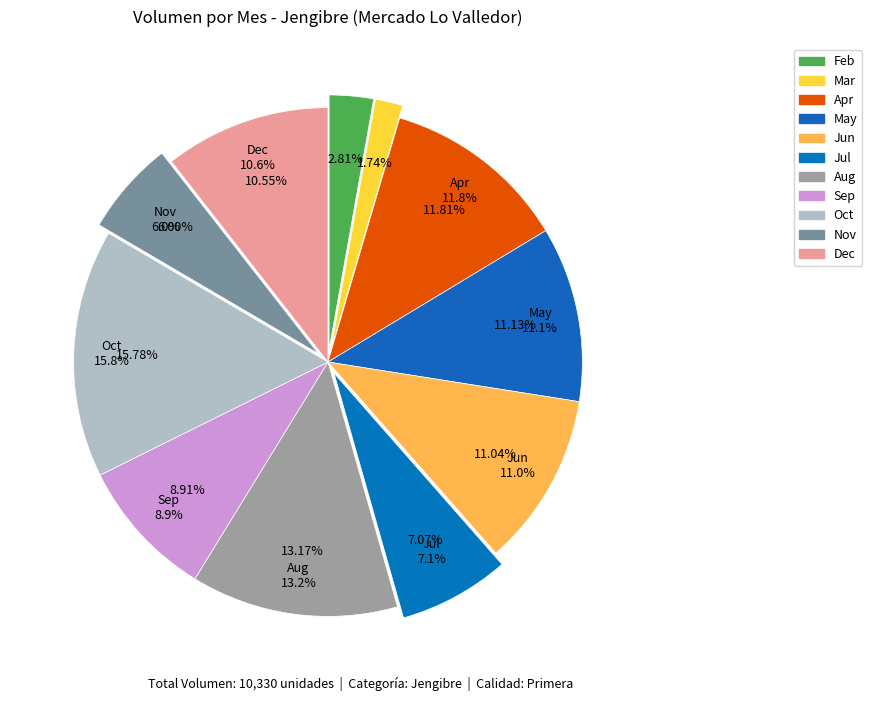

Is there a majority slice in this chart?

No